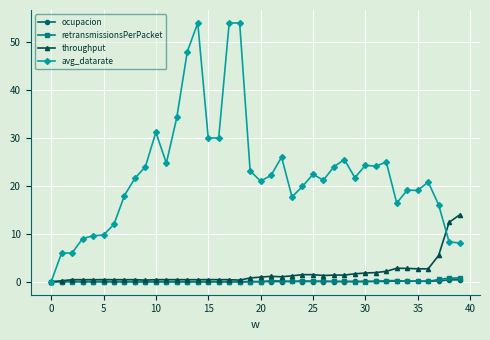

Which series has the widest spread of values?

avg_datarate